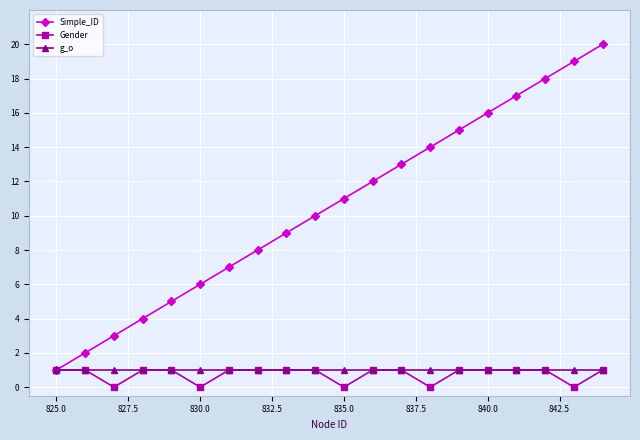

Which series has the largest total across all categories?

Simple_ID